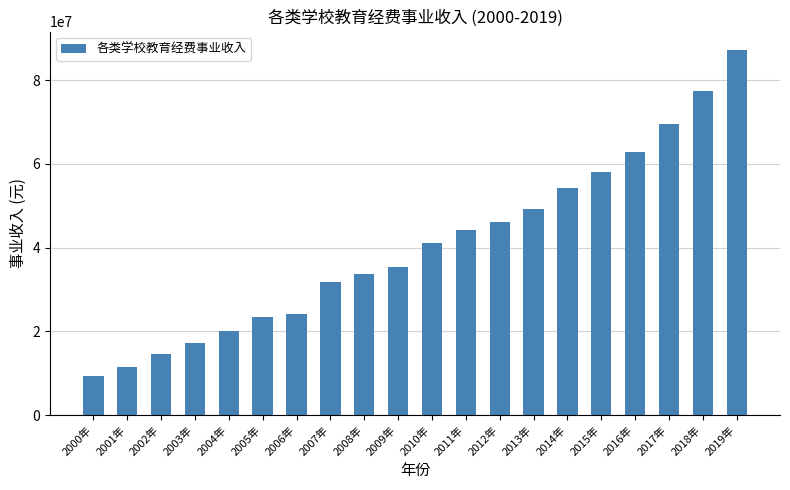

What is the approximate value at 2006年?

24073042.0